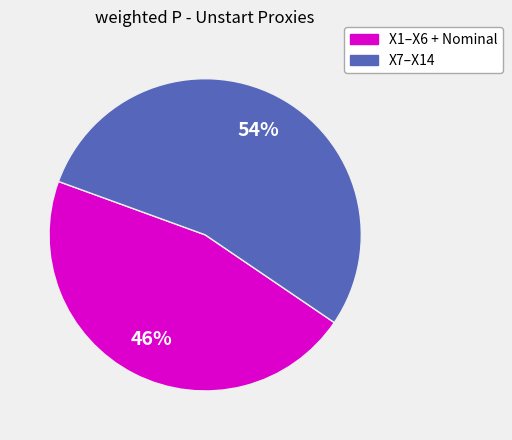

Approximately how many times larger is the value at X7–X14 compared to X1–X6 + Nominal?

1.2